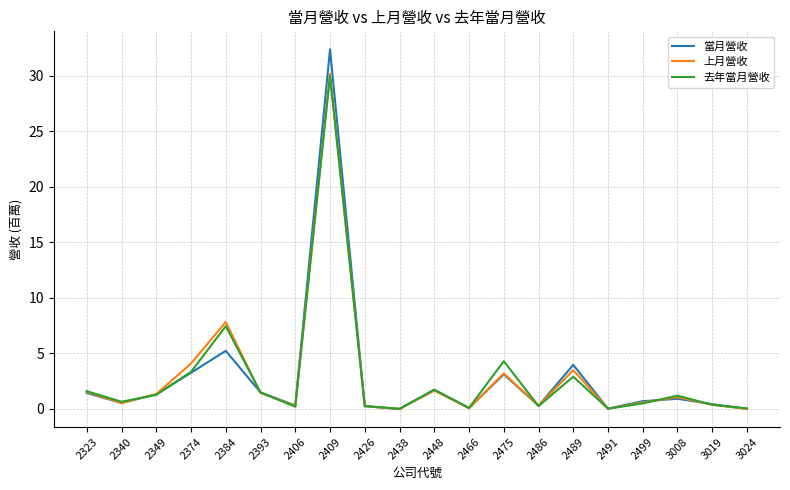

At which category does 當月營收 reach its first local peak?

2384